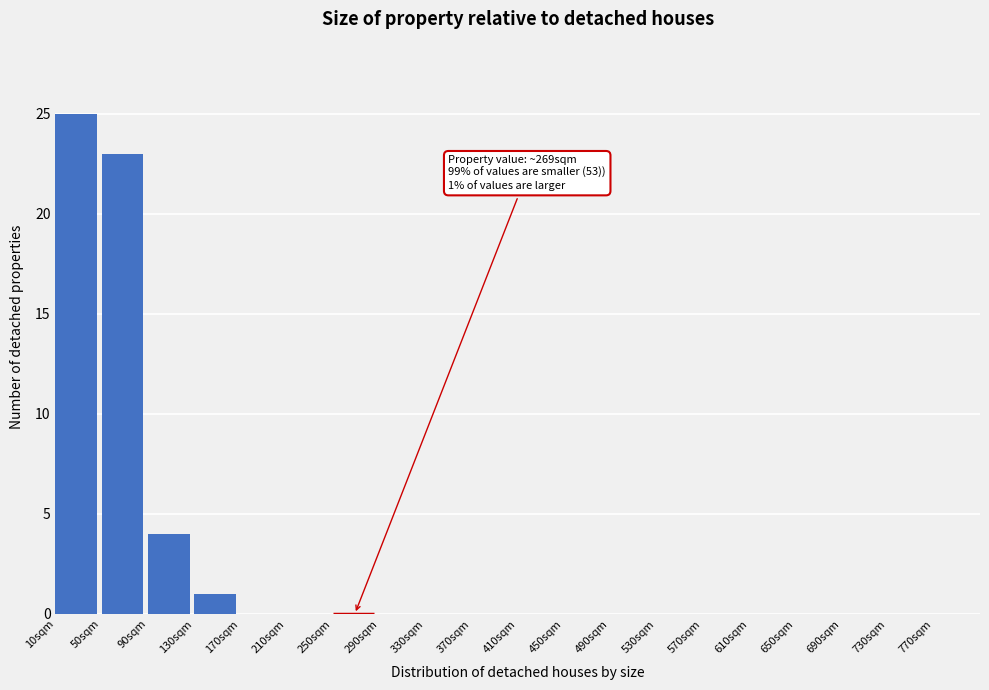

Over which range of the x-axis is the bar tallest?

10 to 50